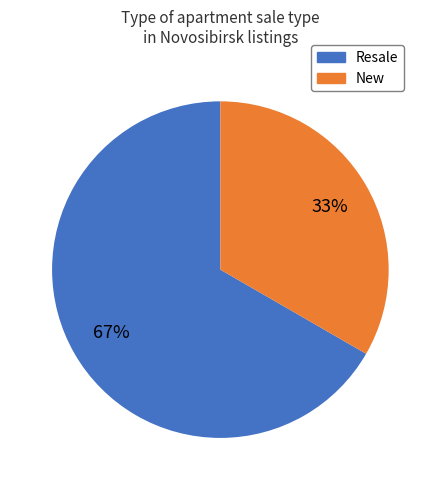

Which has a higher value, New or Resale?

Resale